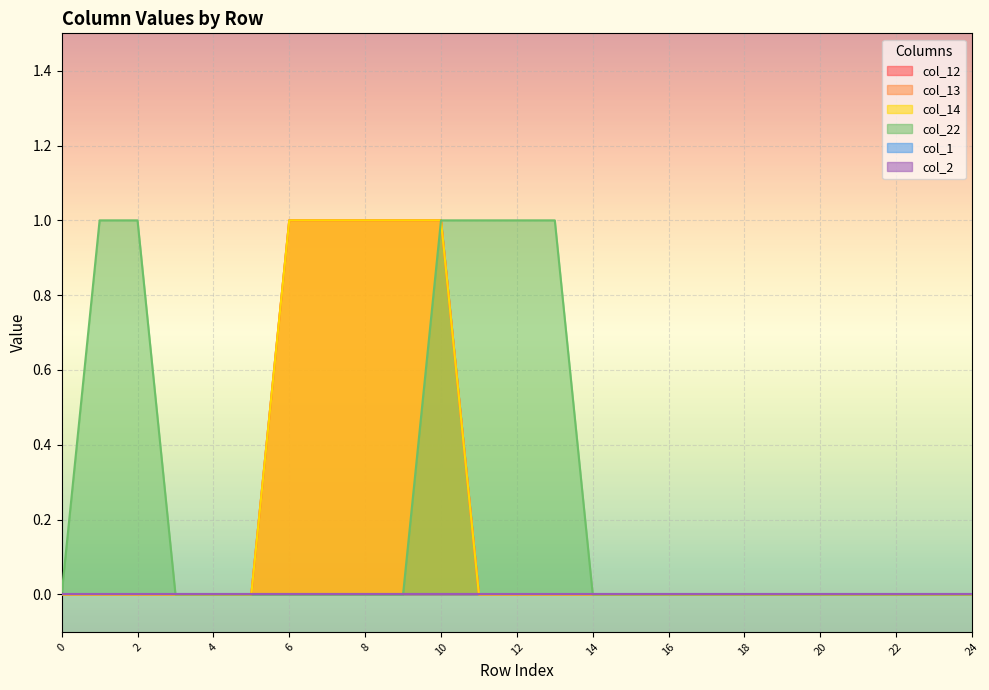

What is the maximum value shown in the chart?

1